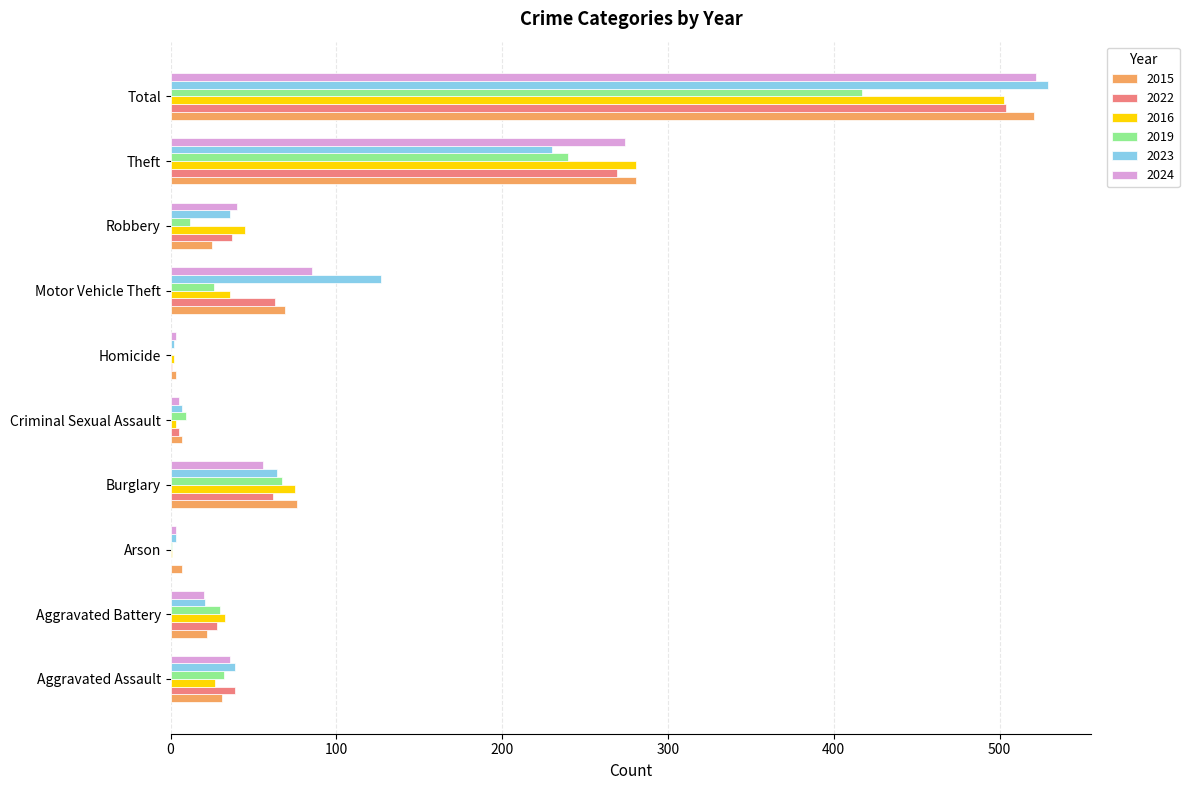

What is the sum of all 2023 values?

1058